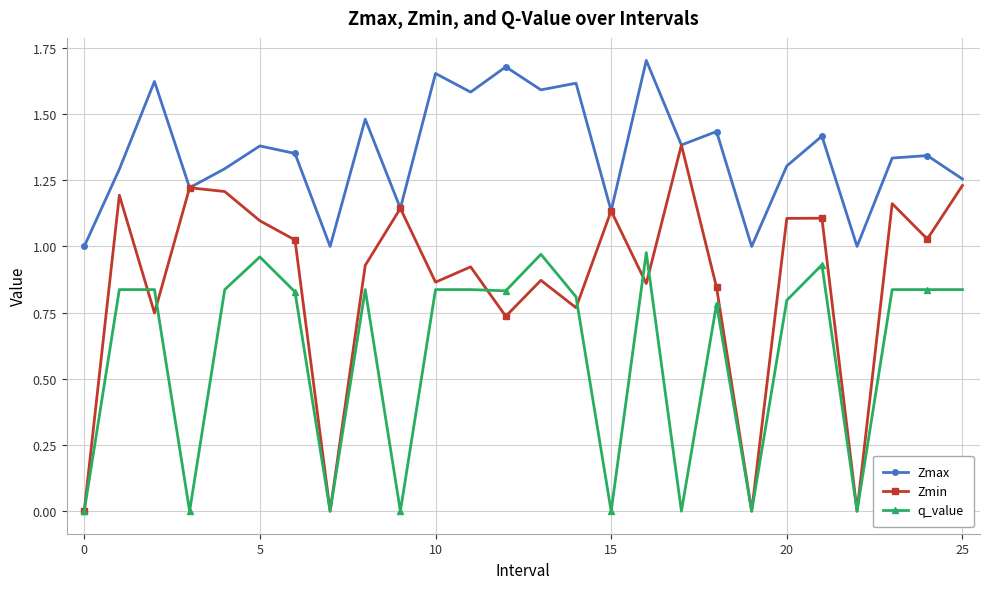

How many interior local valleys does the Zmax series have?

9